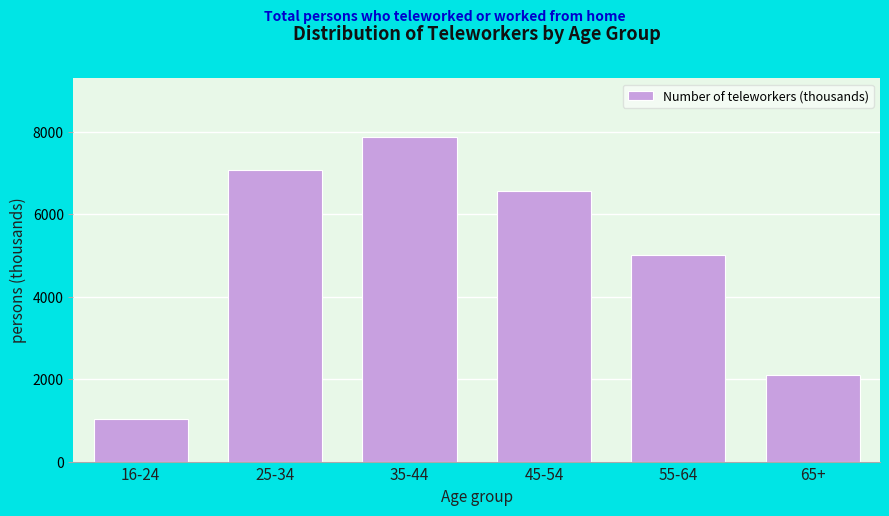

Reading left to right, extract all data points from this chart.

1033	7082	7880	6555	5019	2094